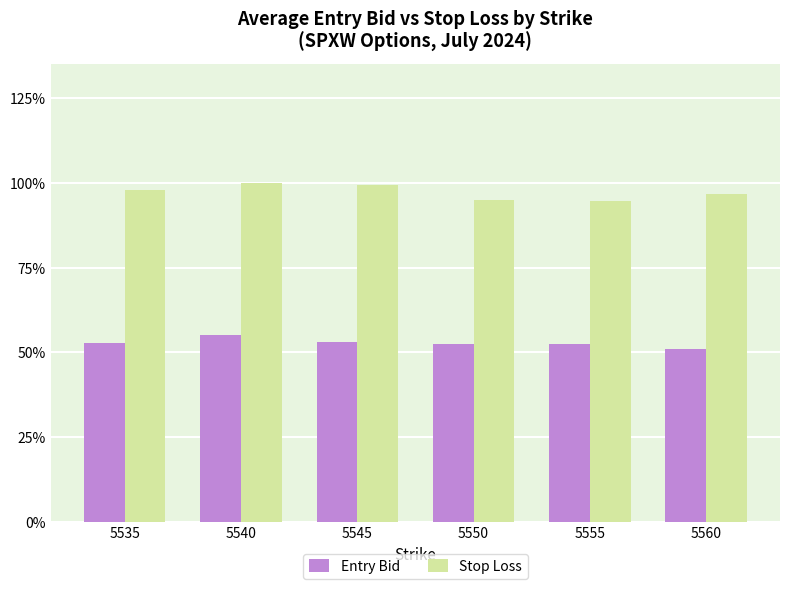

At how many categories does at least one series exceed 86?

6